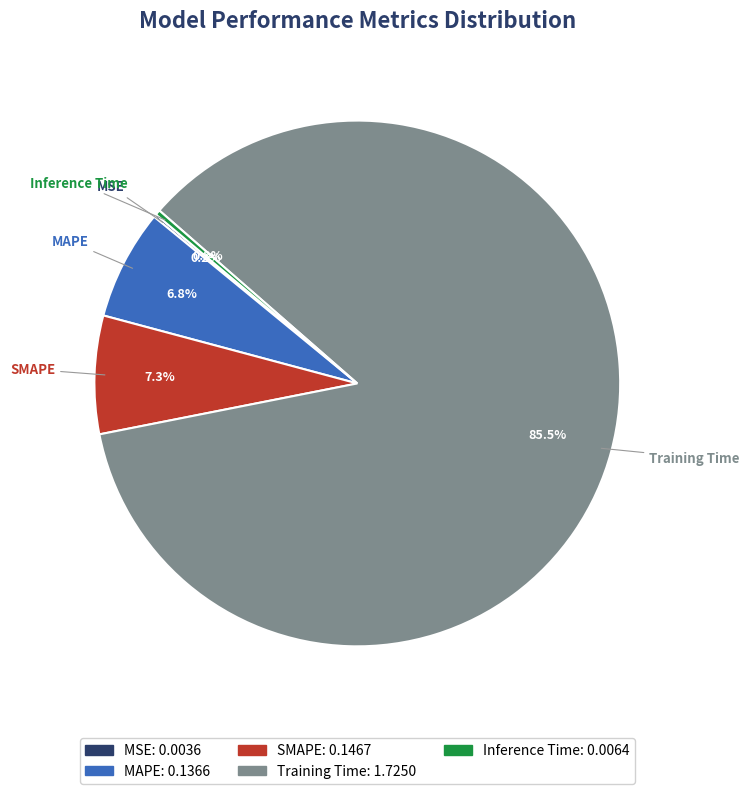

Is there any slice that represents more than half of the pie?

Yes